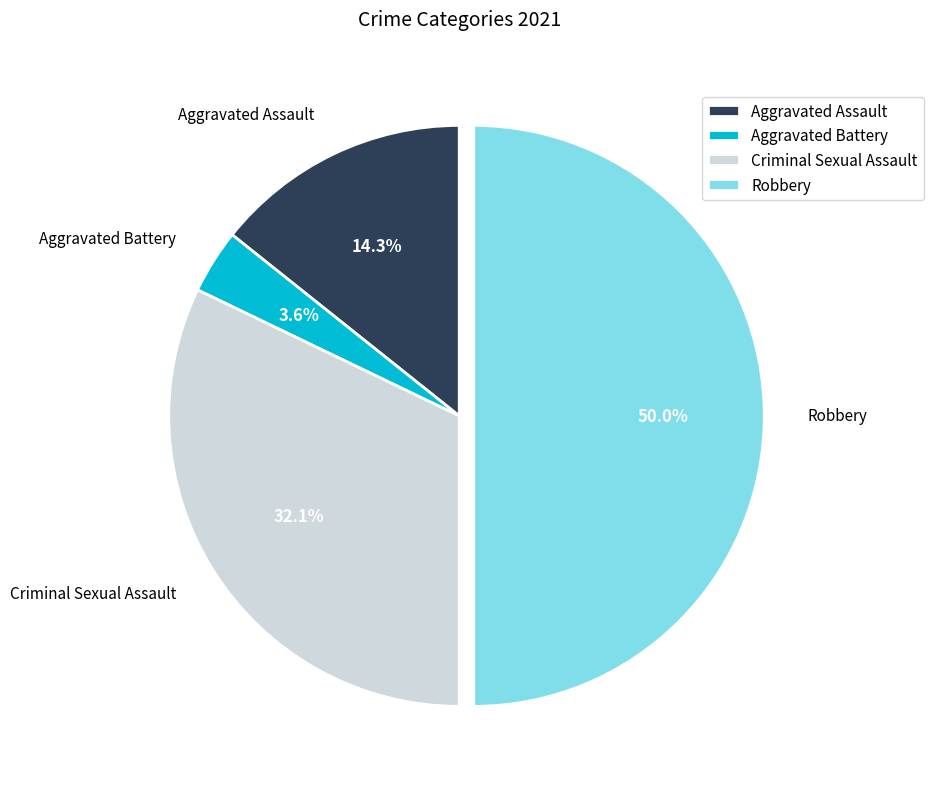

True or false: Robbery accounts for 50% of the total.

True